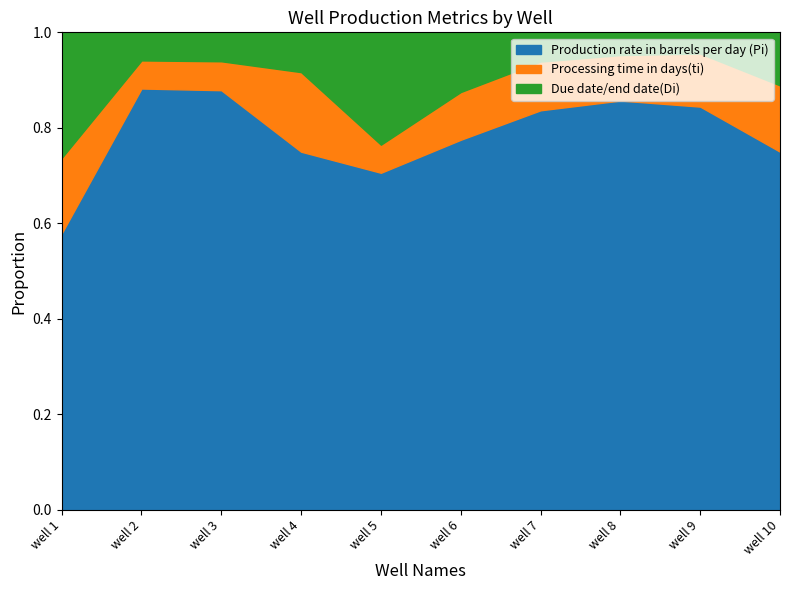

What are all the series names shown in the legend?

Production rate in barrels per day (Pi), Processing time in days(ti), Due date/end date(Di)